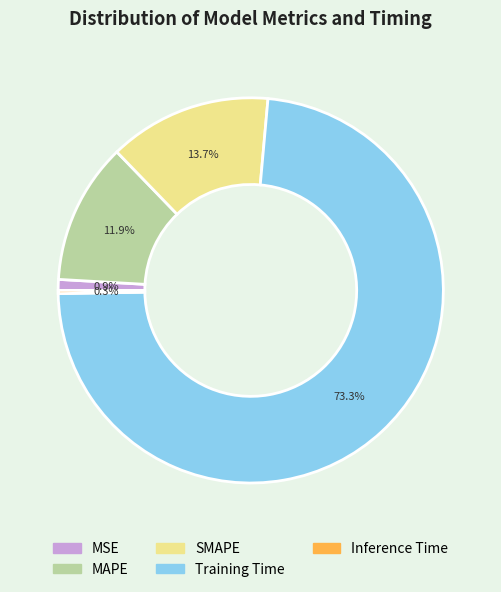

To the nearest percent, what is the difference between the Training Time and MAPE slice percentages?

61%